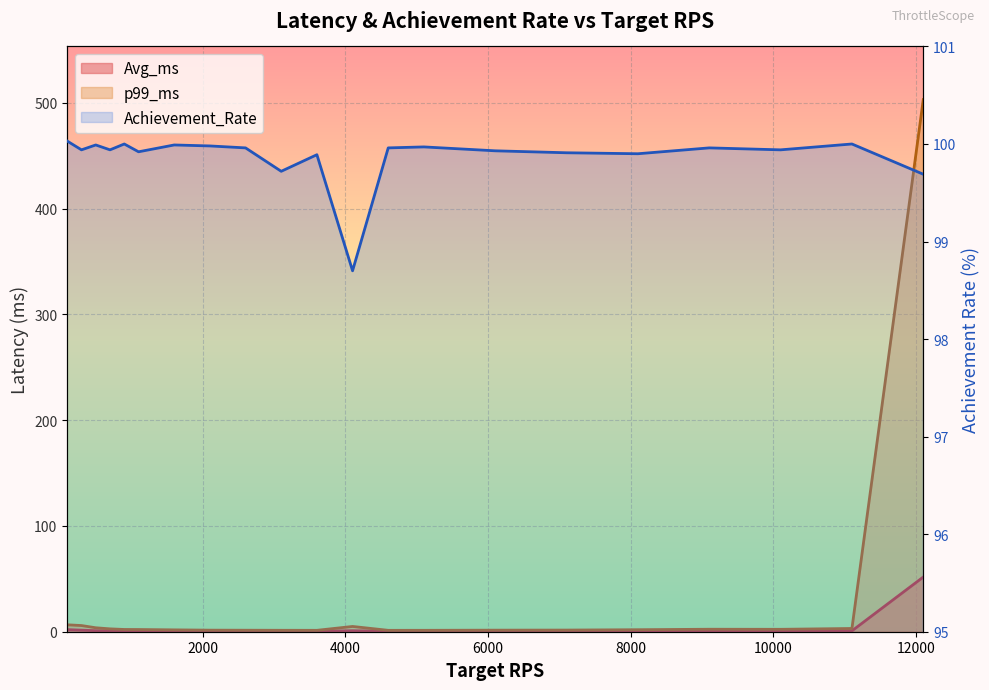

True or false: Achievement_Rate and p99_ms intersect in this chart.

True